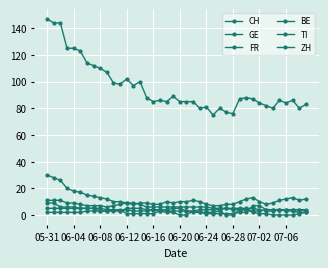

Where does the ZH series first go above 9?

05-31